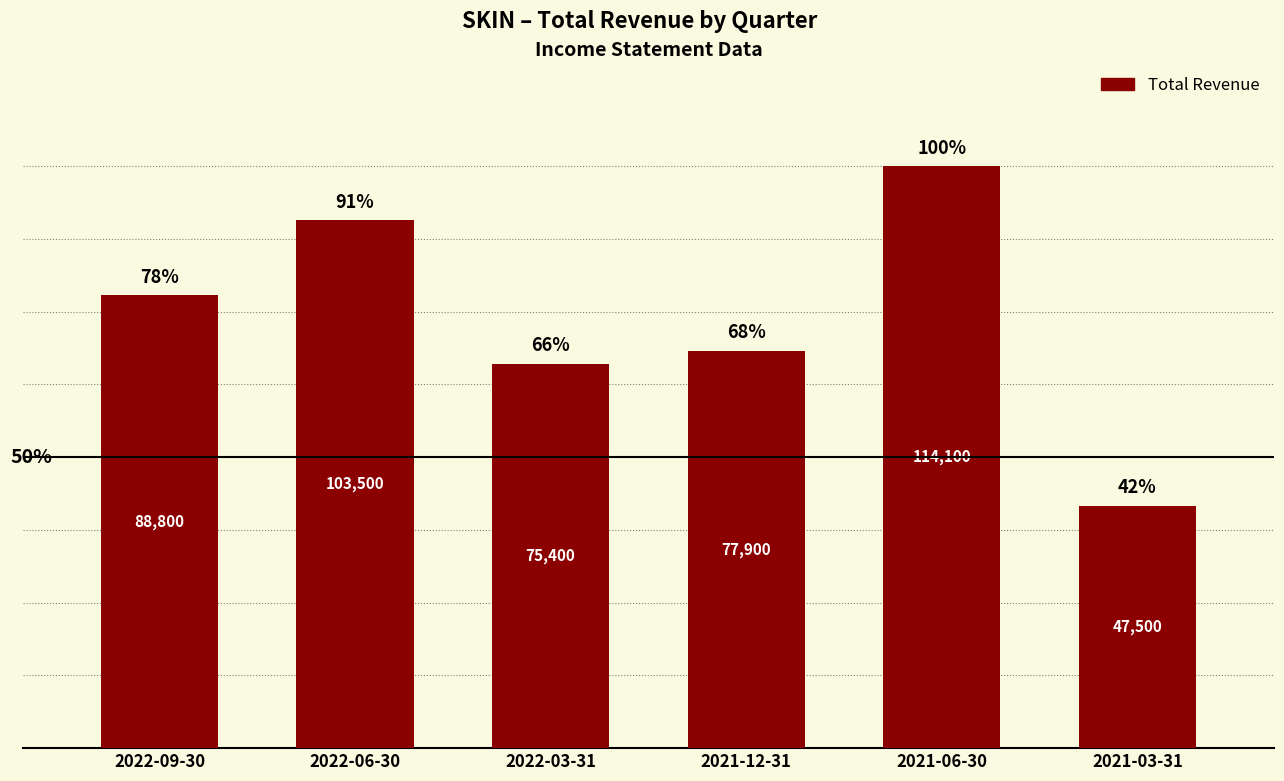

Reading left to right, extract all data points from this chart.

88800	103500	75400	77900	114100	47500